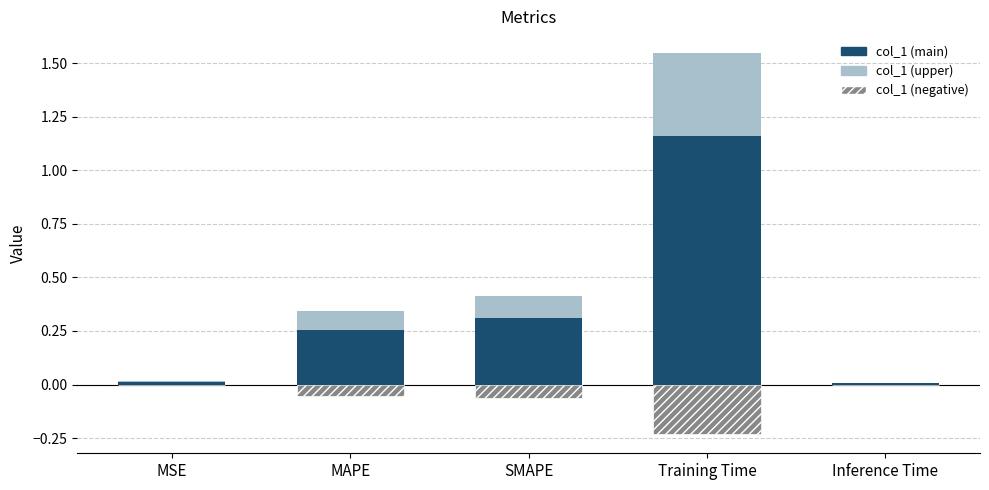

Which category has the highest value across all series?

Training Time